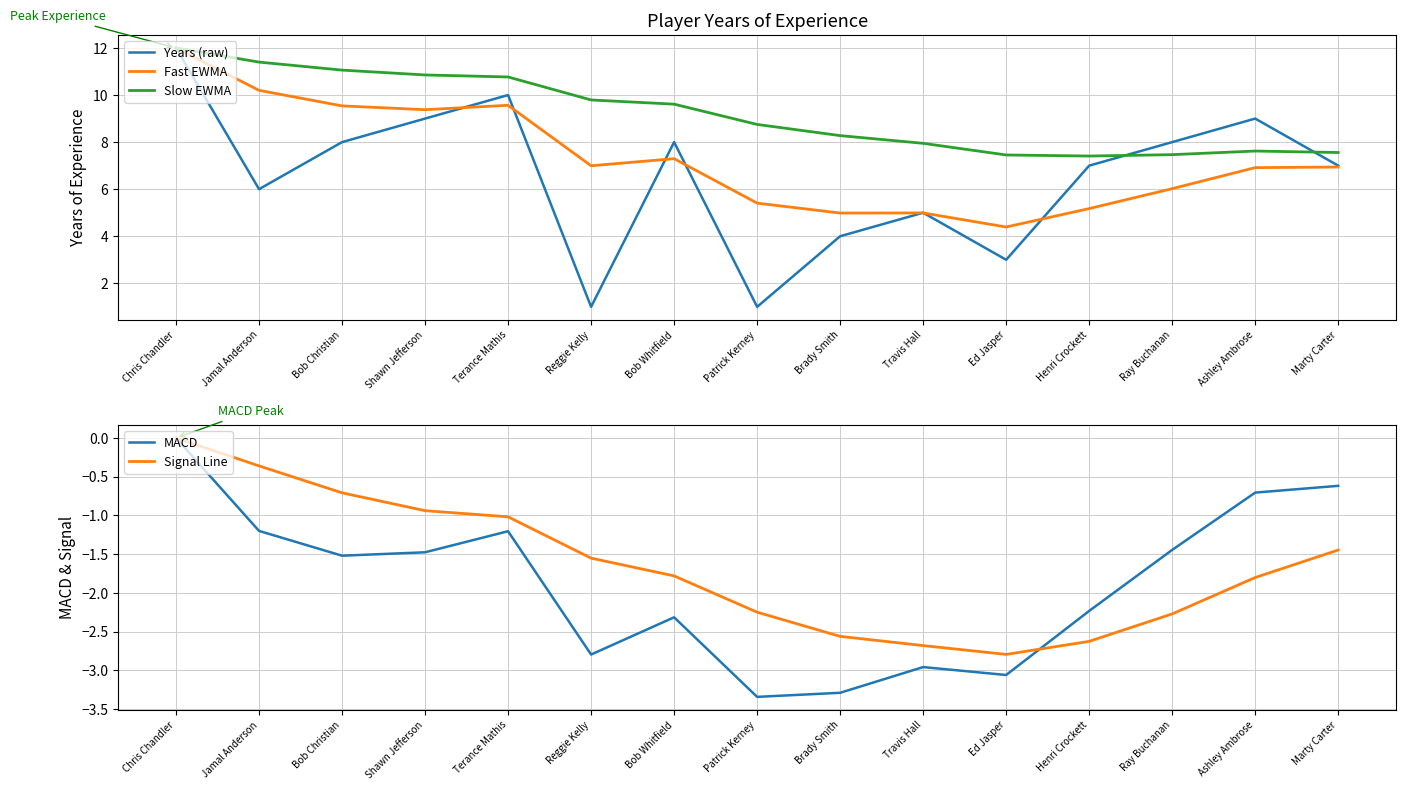

The Fast EWMA series shows 1.5 at Reggie Kelly. True or false?

False